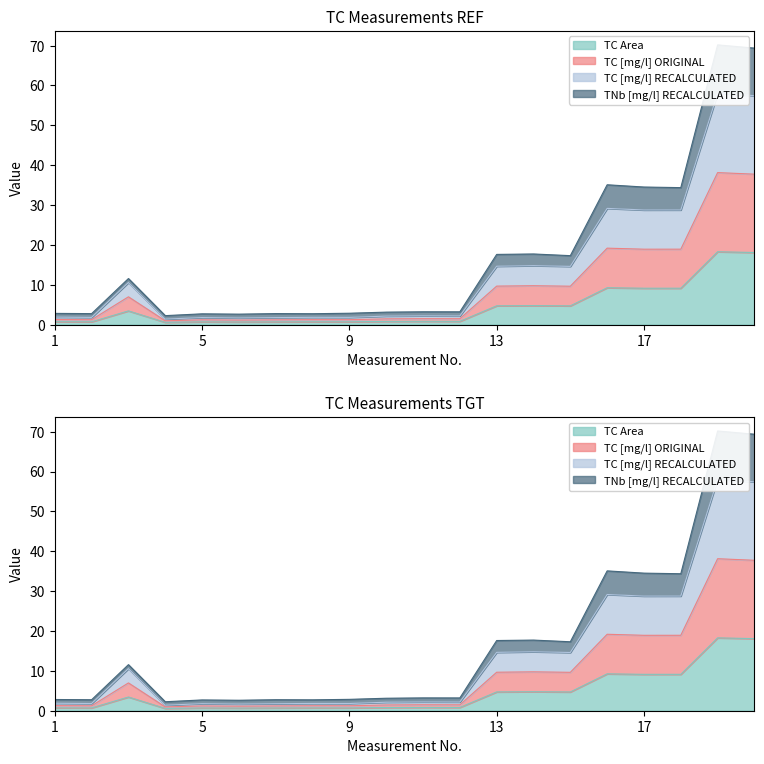

Is it true that TC [mg/l] ORIGINAL equals 3.1 at 15?

False